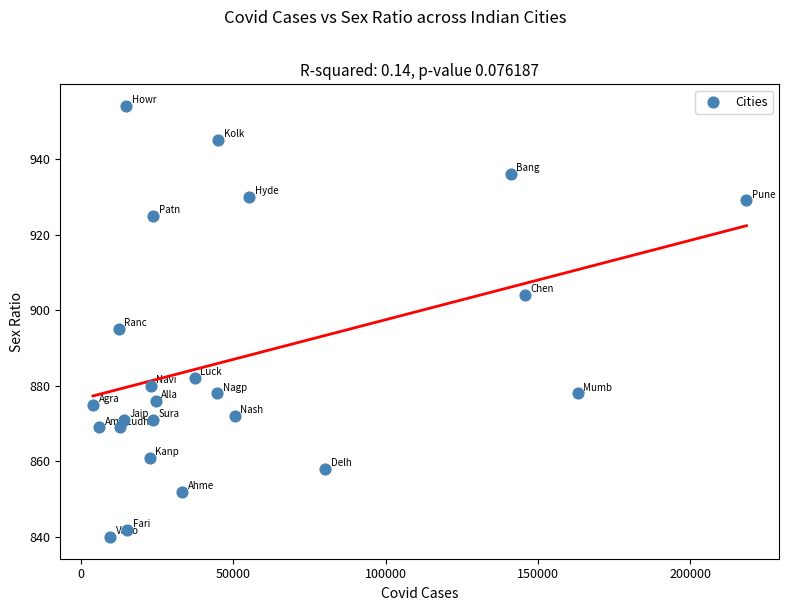

What Y value in the scatter plot is closest to 897?

895